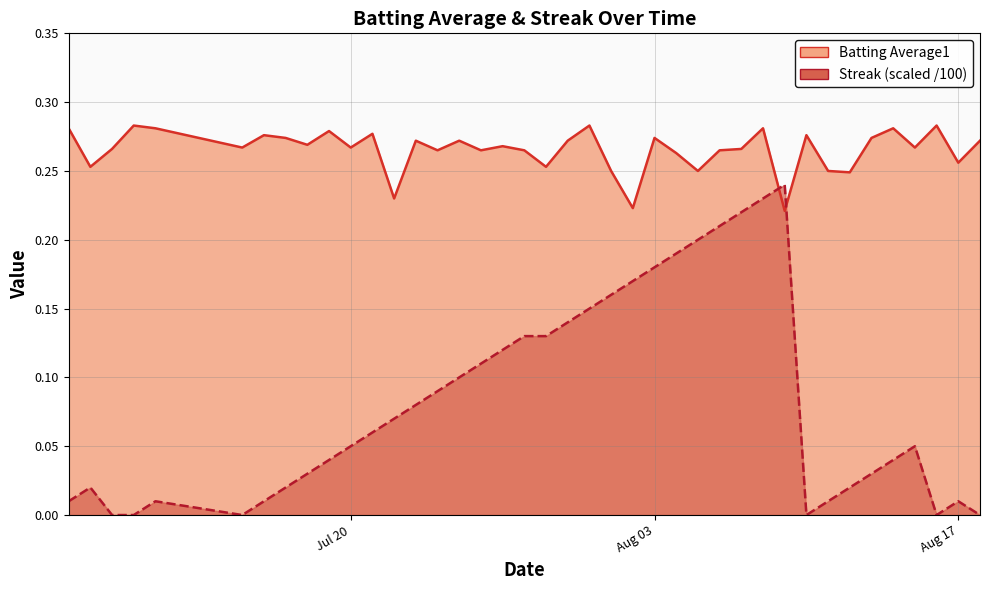

The value of Streak at 2010-08-06 is 0.1. True or false?

False